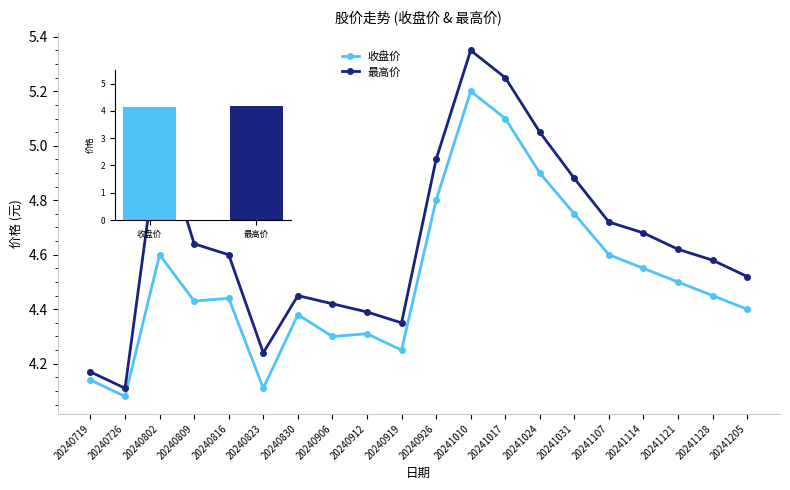

What is the total value across all series at 20240823?

8.4